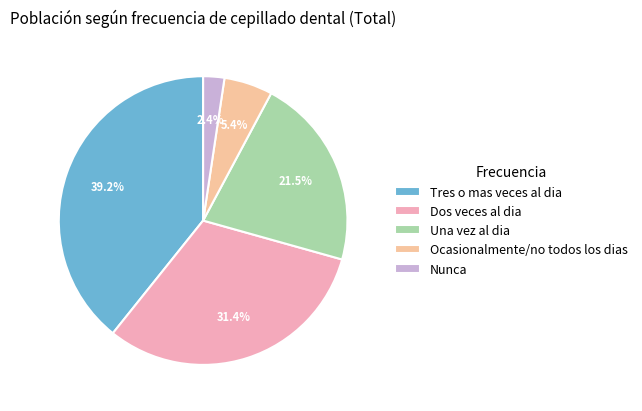

Is there any slice that represents more than half of the pie?

No